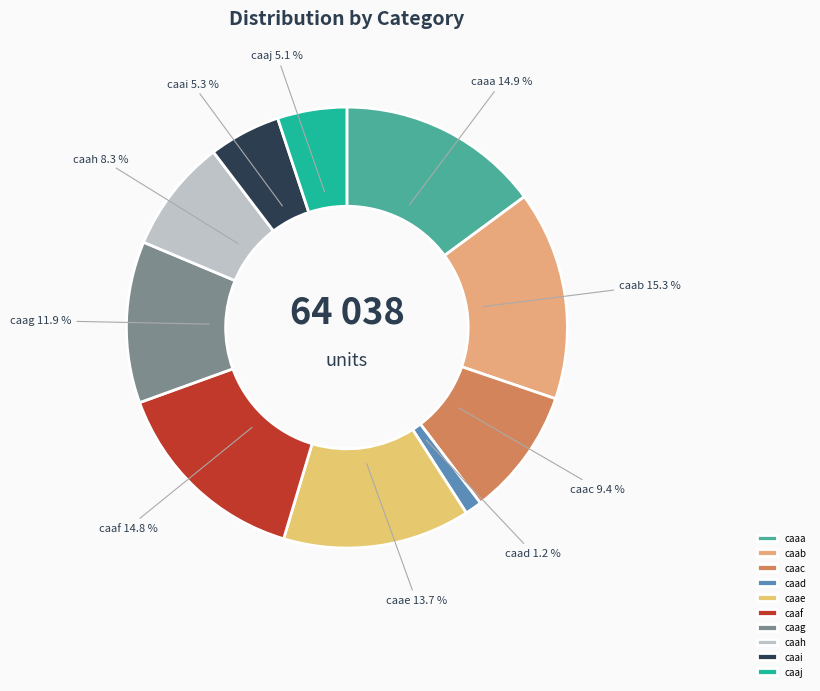

How many segments does this pie chart have?

10